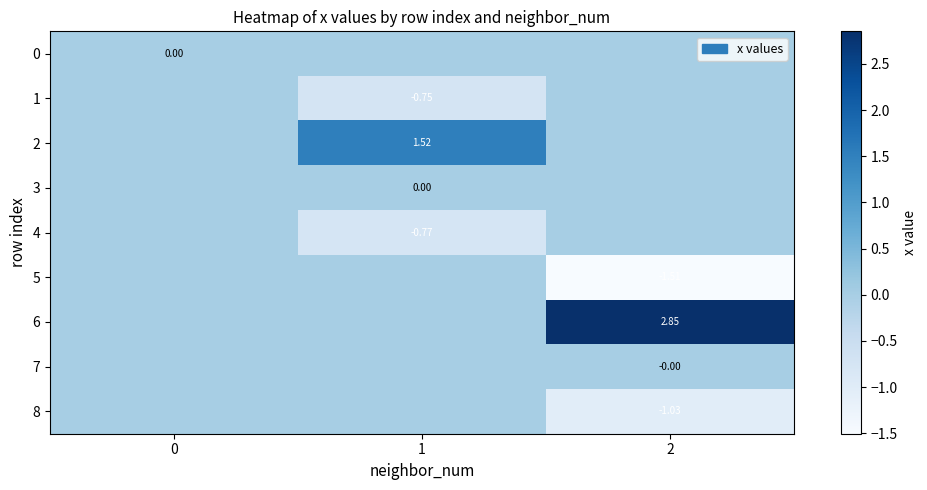

At how many categories does at least one series exceed 0?

2